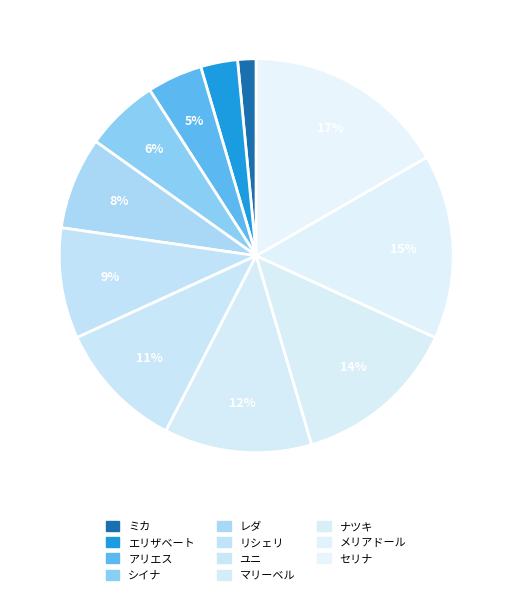

Does any single category account for the majority?

No